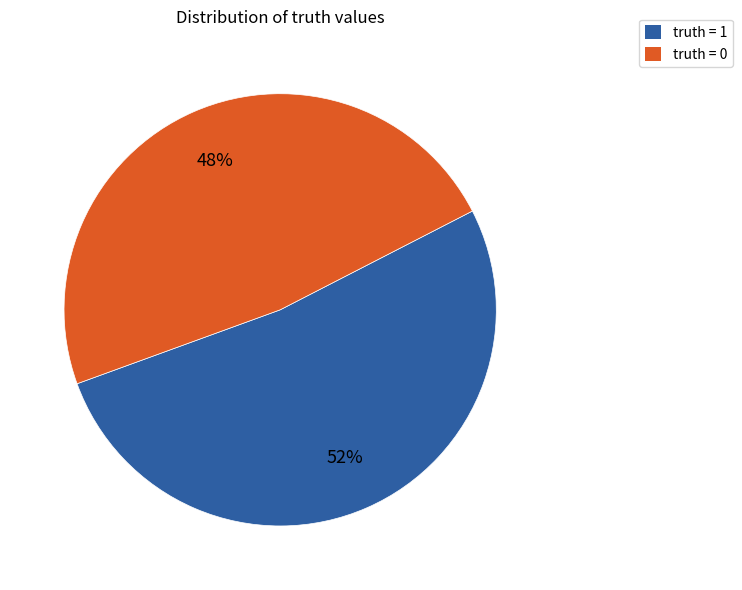

To the nearest percent, what is the difference between the largest and smallest slice percentages?

4%